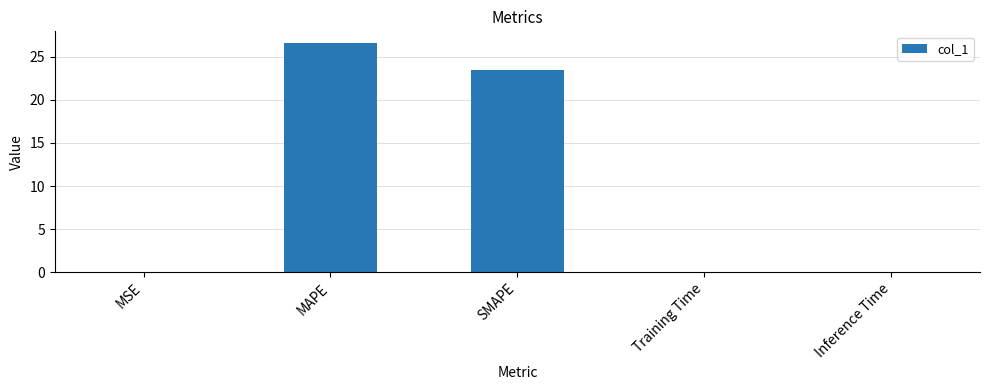

Between Training Time and MAPE, which is larger?

MAPE